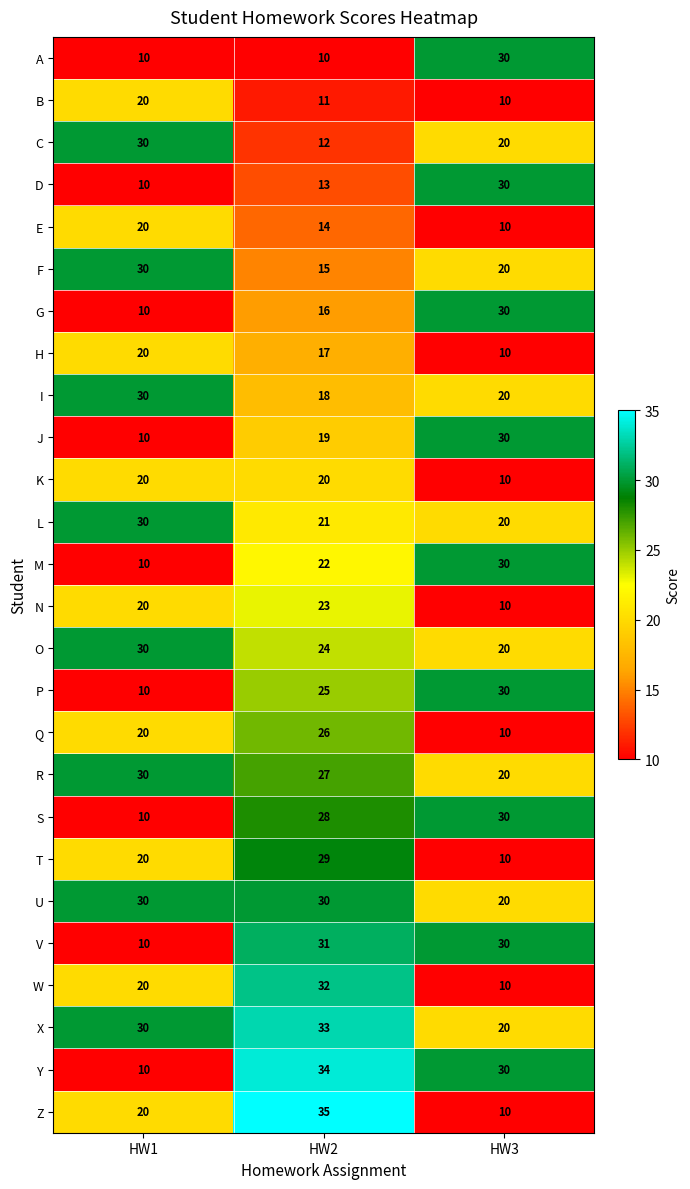

List the labels in order of N value, smallest first.

HW3, HW1, HW2